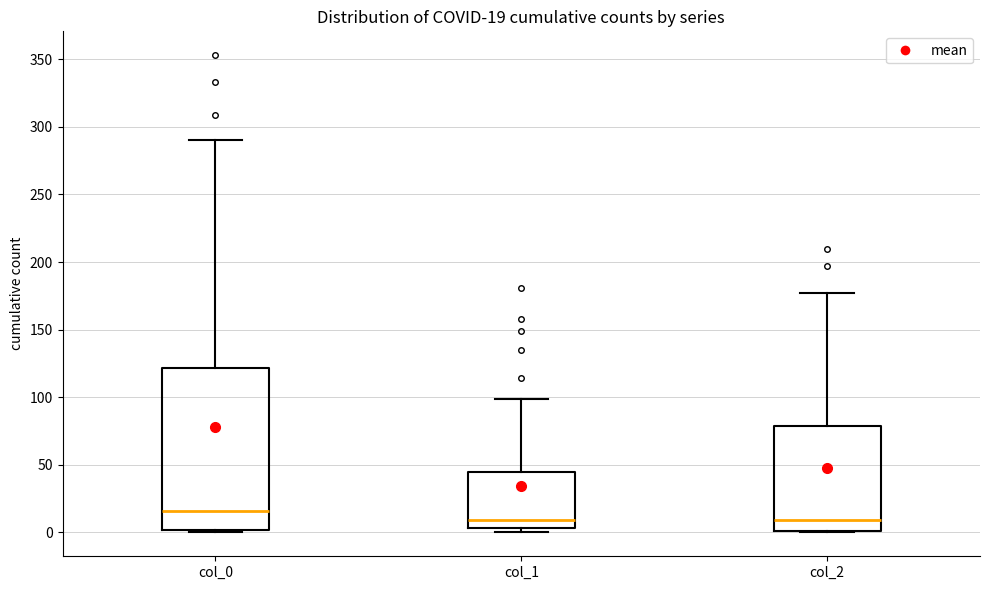

Which box's median line is the highest?

col_0